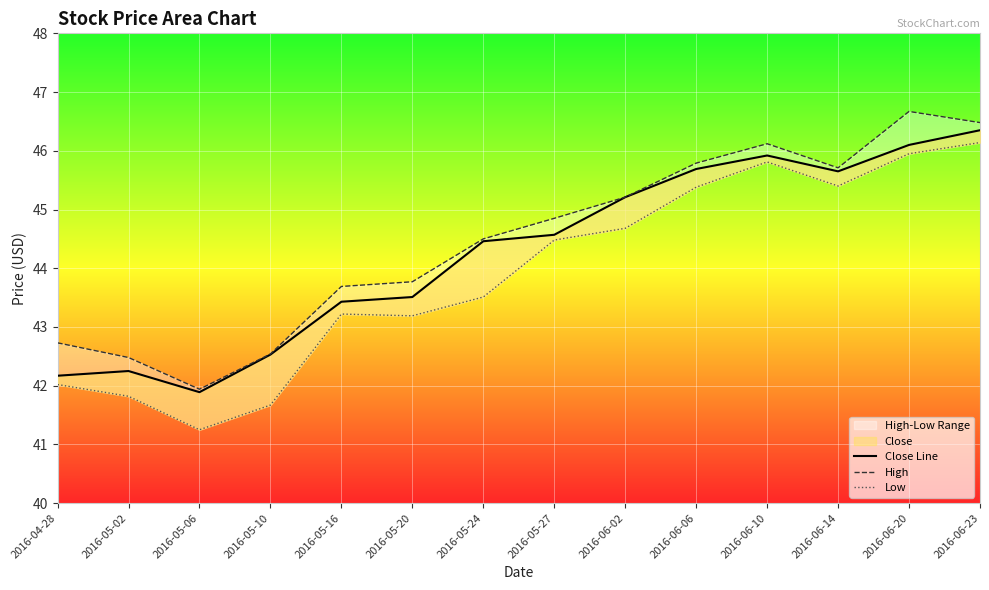

What is the difference between the High values at 2016-06-02 and 2016-05-06?

3.3